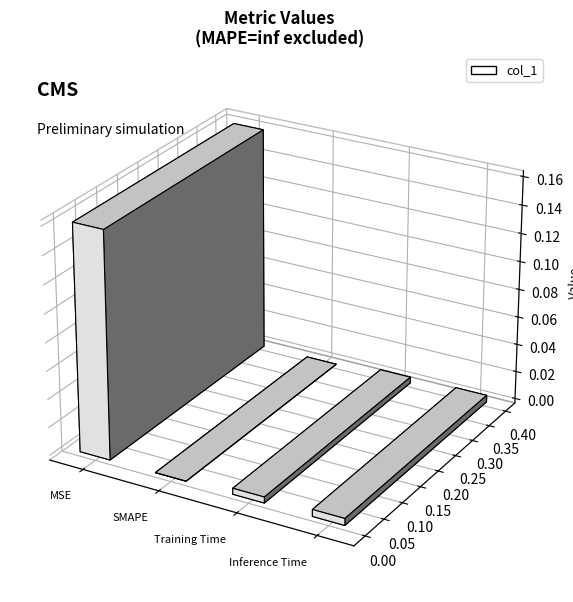

The value at Training Time is 0.0. True or false?

False